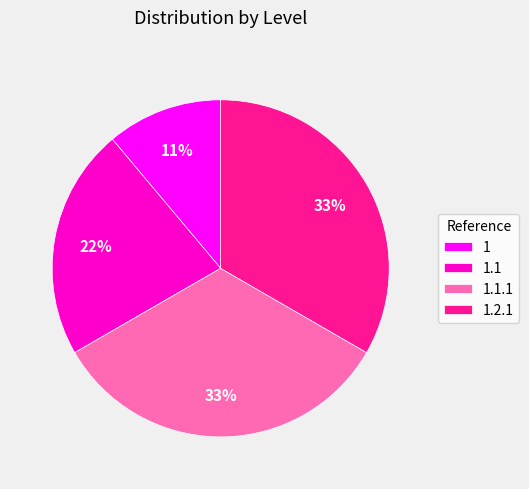

True or false: 1 accounts for 20% of the total.

False